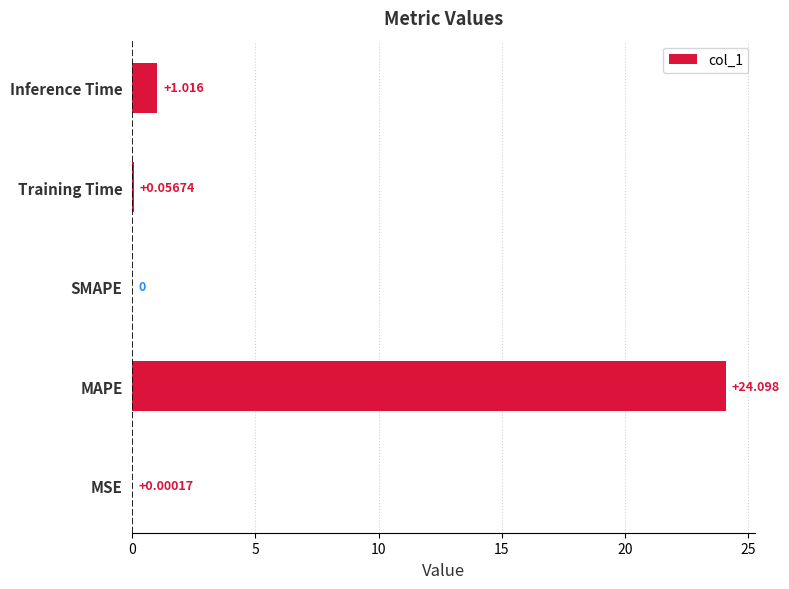

How many distinct data groups are displayed?

1